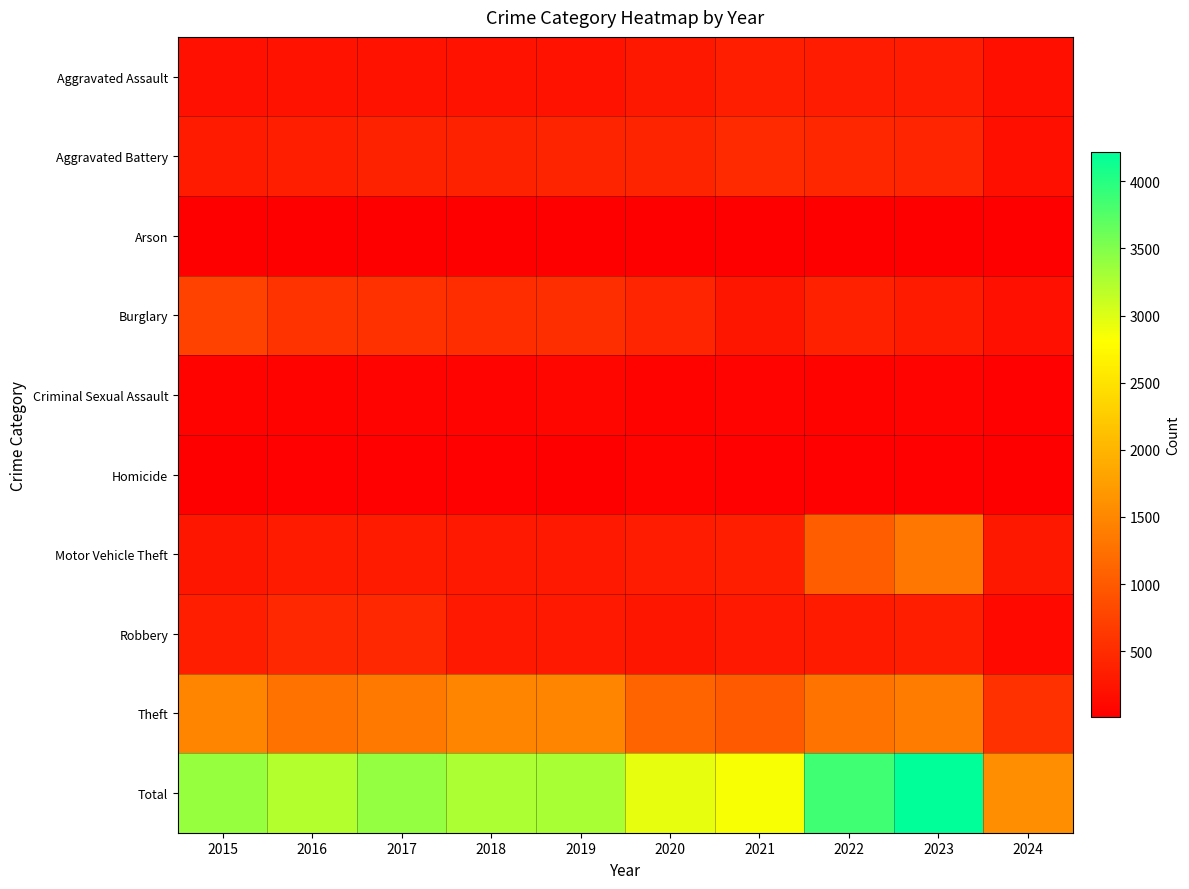

Rank the series by their maximum value, from lowest to highest.

Arson, Homicide, Criminal Sexual Assault, Aggravated Assault, Robbery, Aggravated Battery, Burglary, Motor Vehicle Theft, Theft, Total